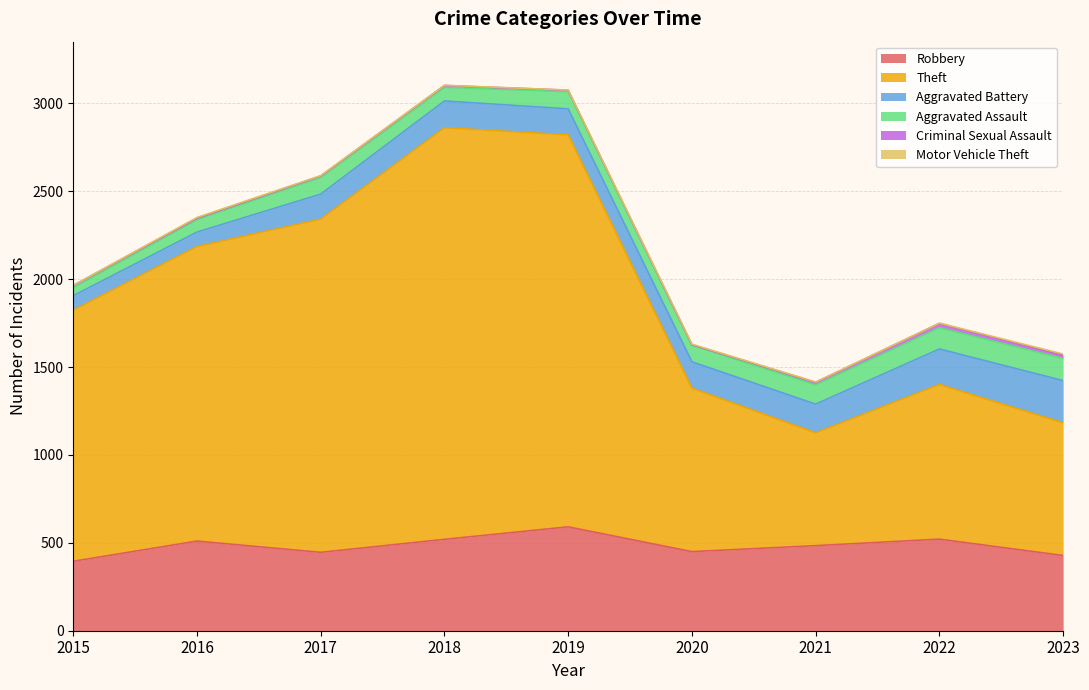

Which series has the largest range (max minus min)?

Theft